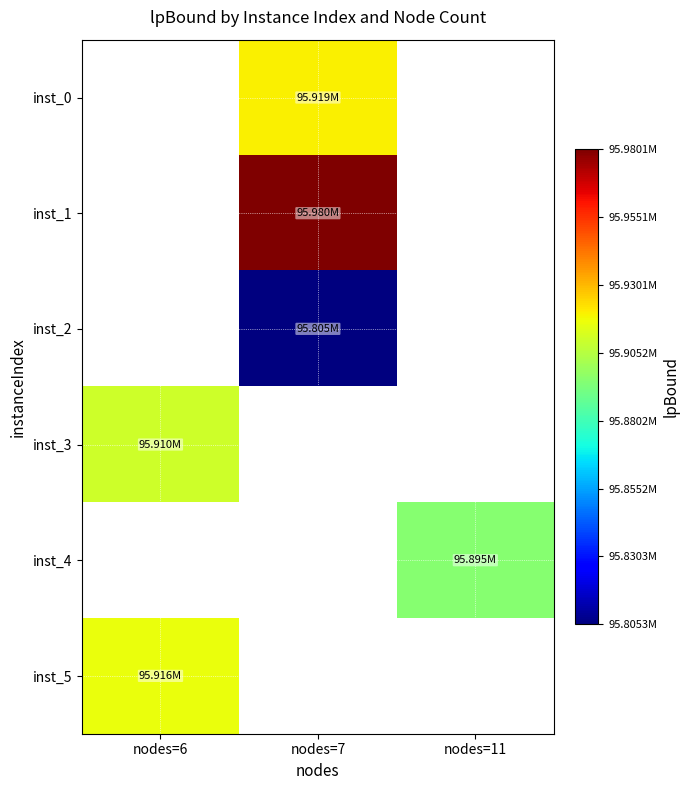

Which category has the highest value in the inst_5 series?

nodes=6